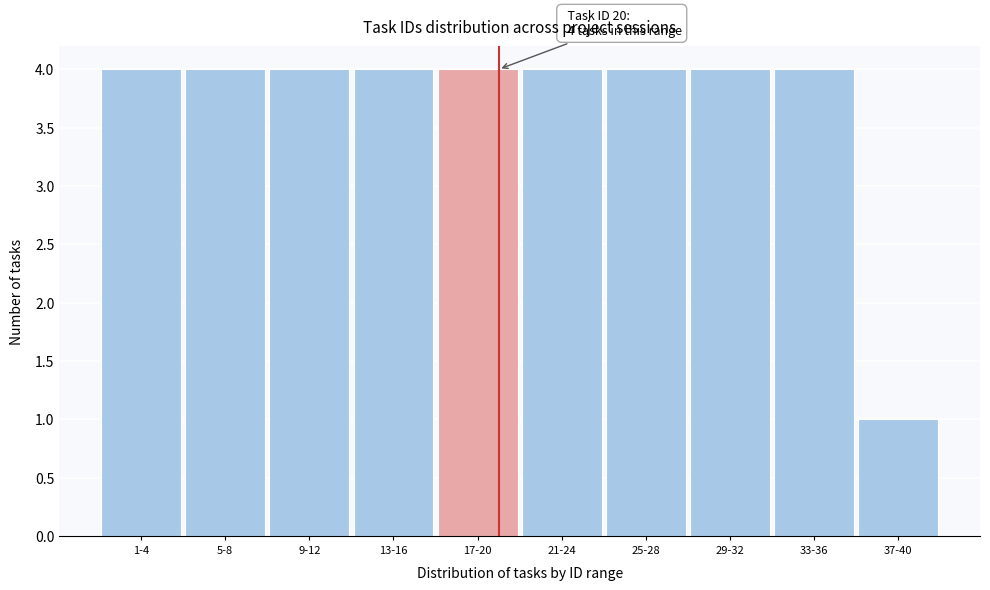

Reading left to right, extract all data points from this chart.

1-4=4	5-8=4	9-12=4	13-16=4	17-20=4	21-24=4	25-28=4	29-32=4	33-36=4	37-40=1